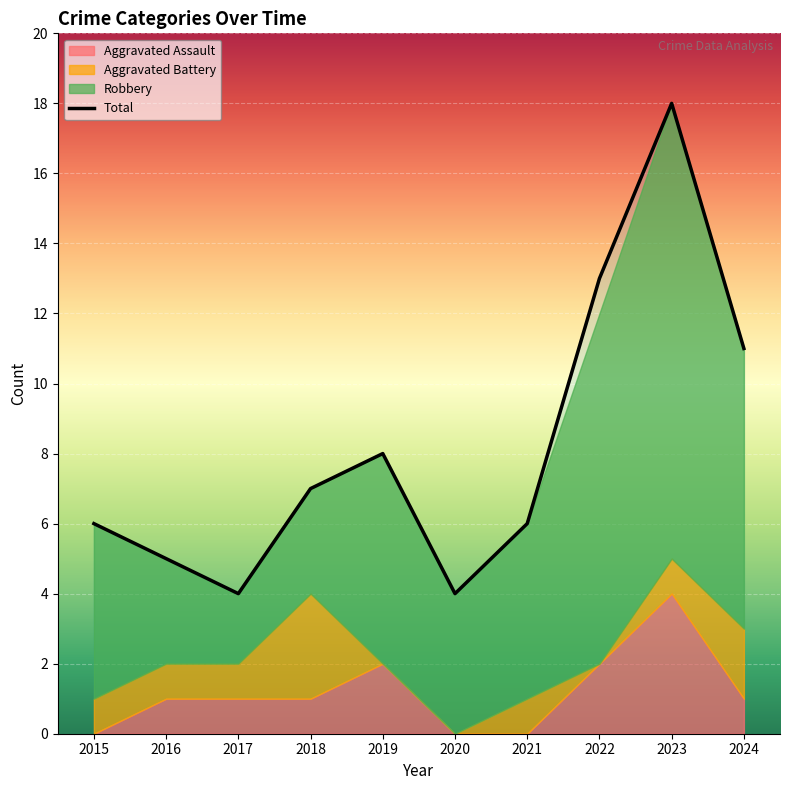

What is the total value across all series at 2019?

16